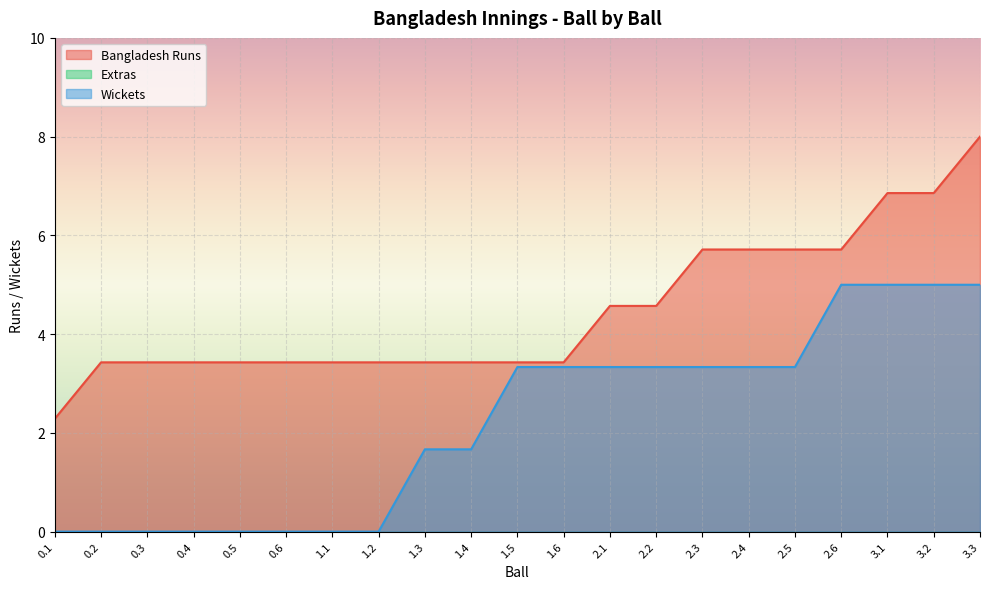

What position from the right is 2.1?

9